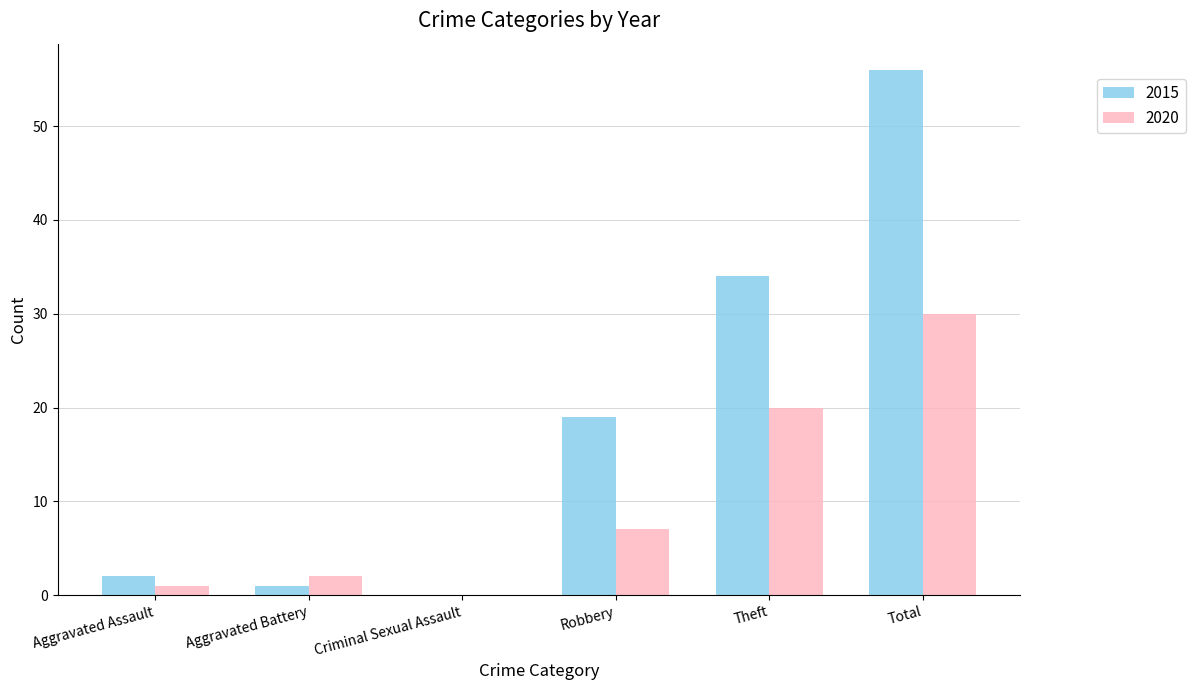

The 2020 series shows 40 at Total. True or false?

False